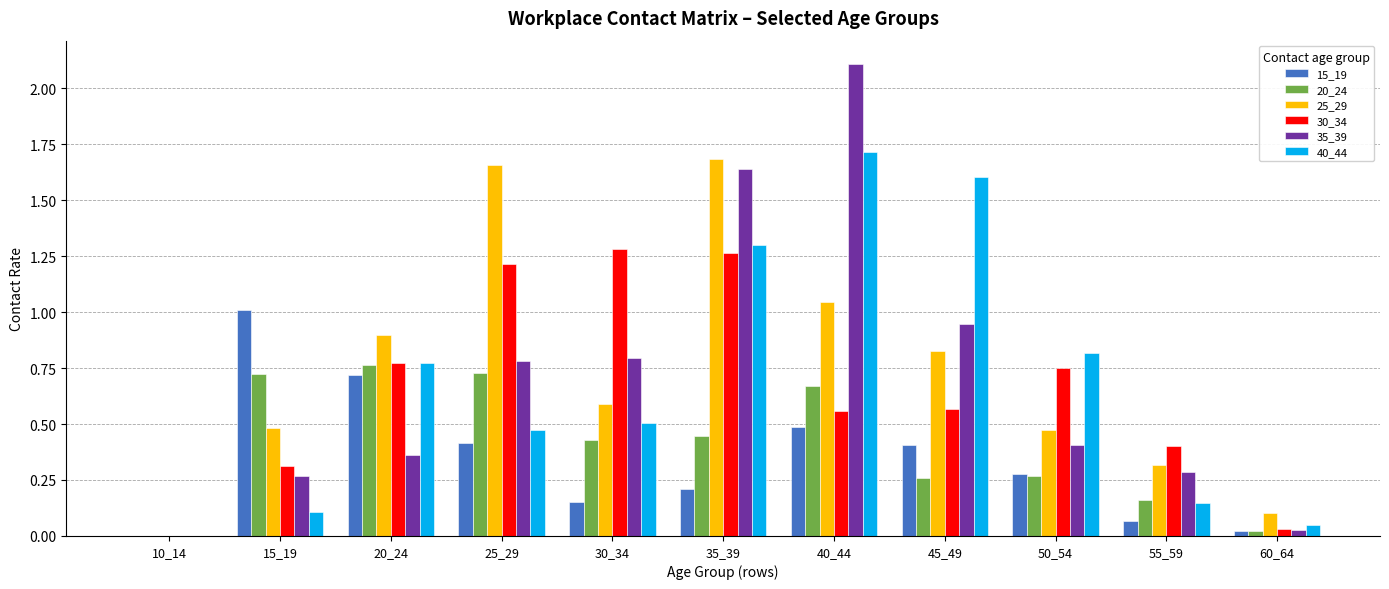

Which series has the widest spread of values?

35_39